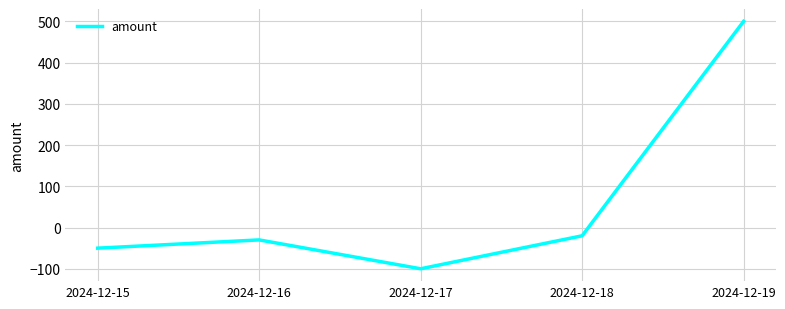

Reading left to right, what are all the values shown in this chart?

2024-12-15=-50	2024-12-16=-30	2024-12-17=-100	2024-12-18=-20	2024-12-19=500